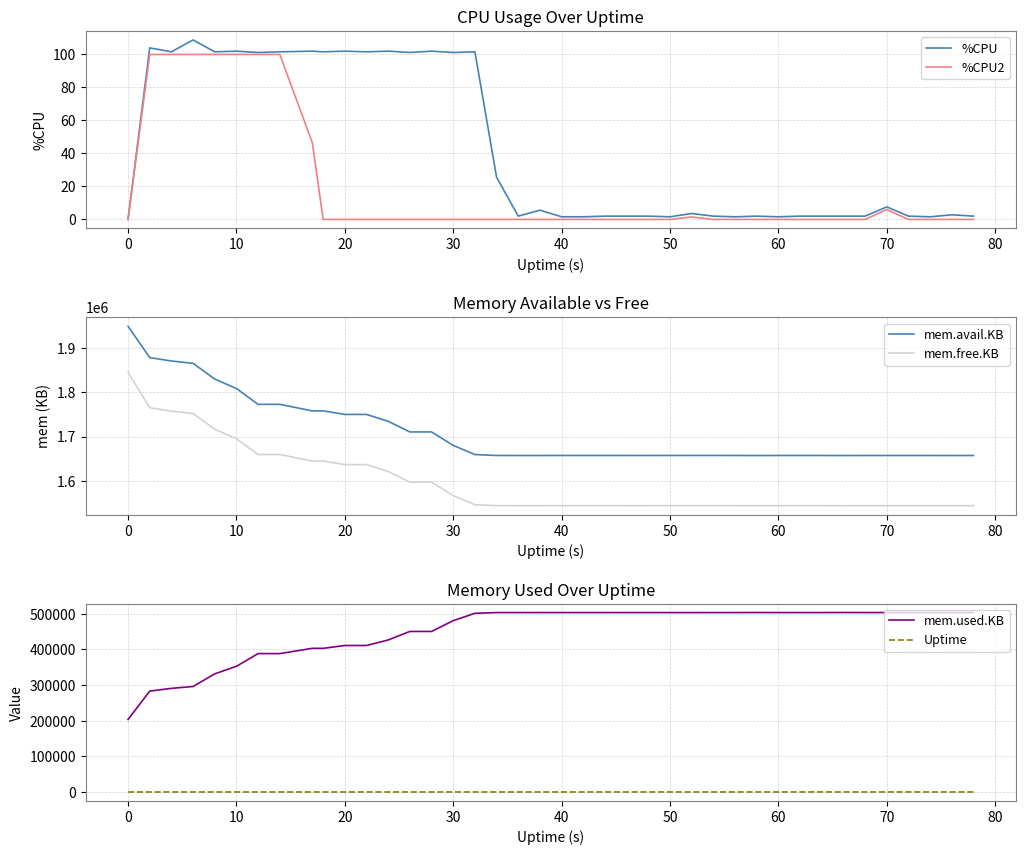

What is the minimum value for mem.free.KB?

1544356